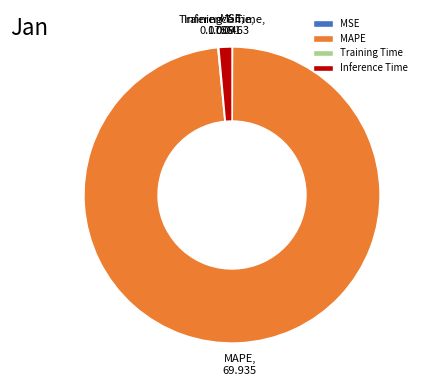

What is the largest slice in the pie chart?

MAPE